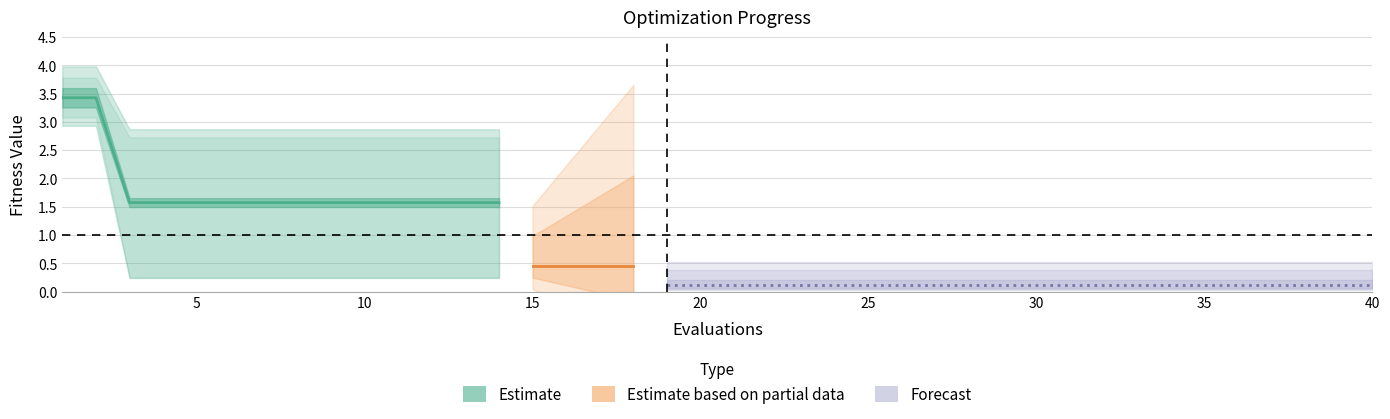

How many lines are shown in the chart?

3